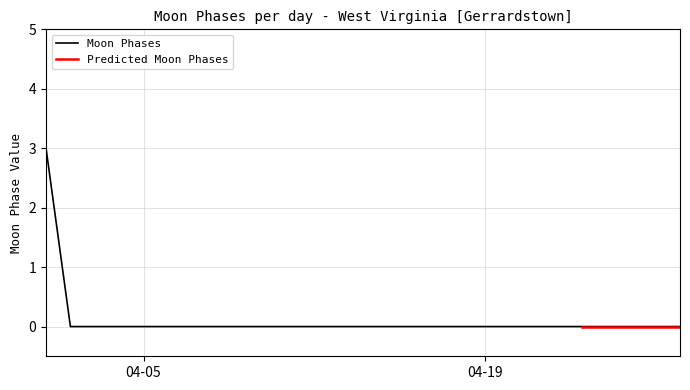

Reading right to left, what are all the values shown in this chart?

0	0	0	0	0	0	0	0	0	0	0	0	0	0	0	0	0	0	0	0	0	0	0	0	0	0	3